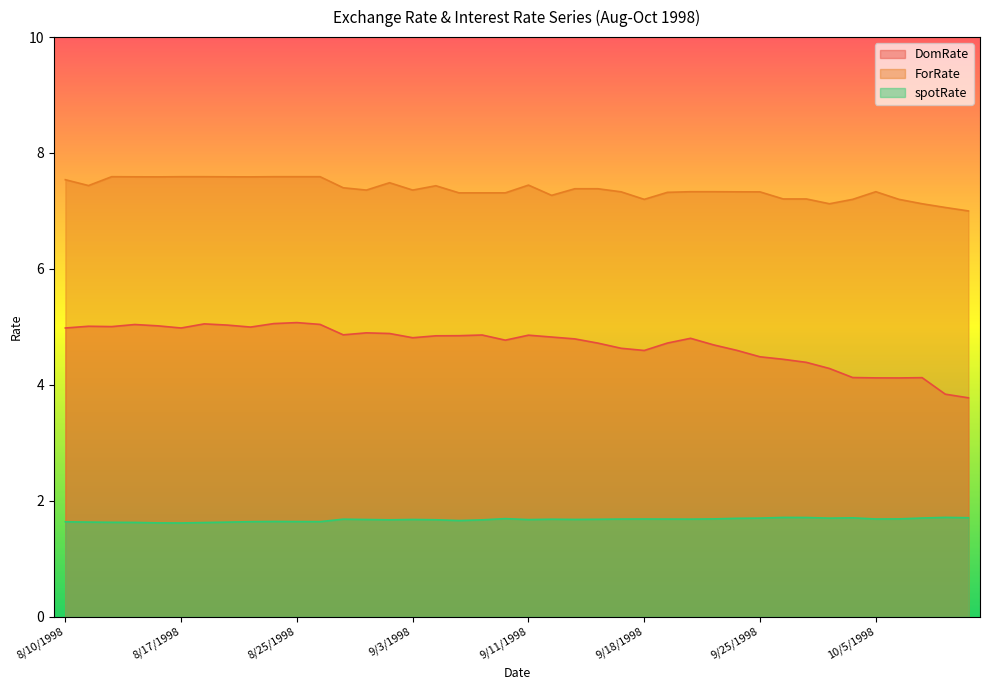

What is the total value across all series at 9/14/1998?

13.8